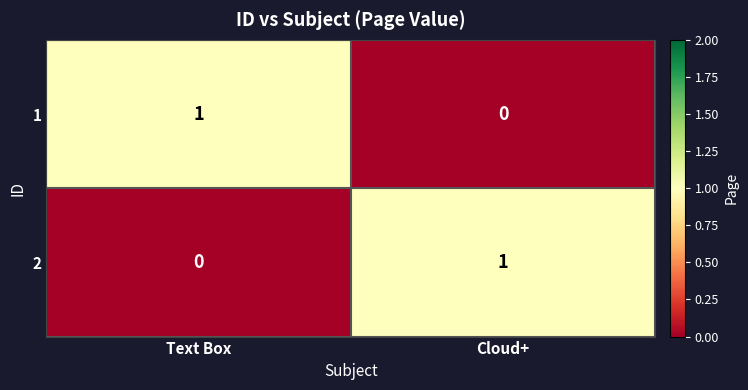

How many values in 1 are above zero?

1